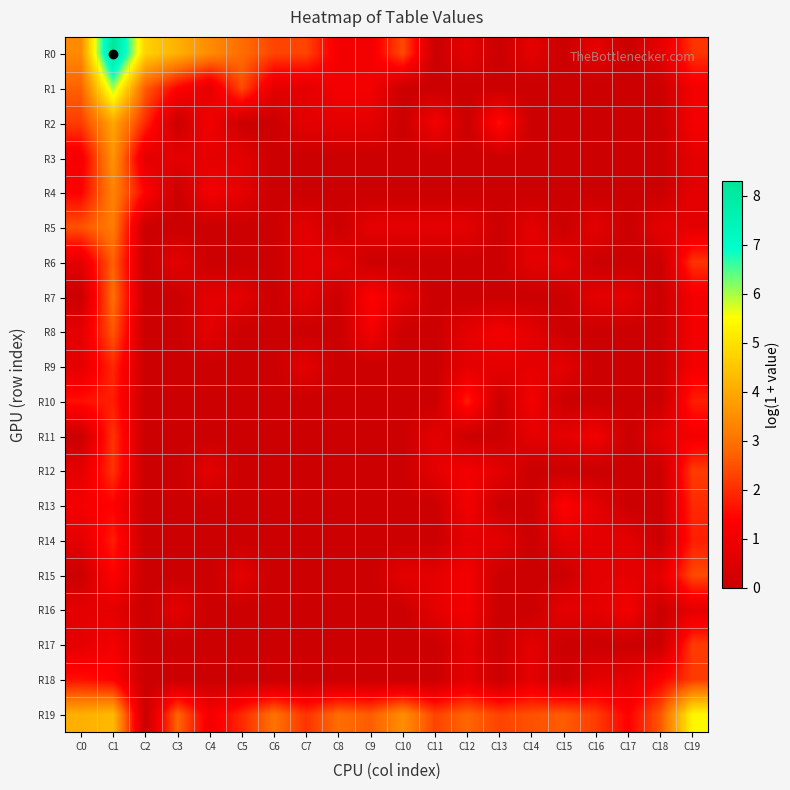

Reading right to left, extract all data points from this chart.

R0: C19=2.1	C18=0.7	C17=0.0	C16=0.7	C15=0.0	C14=0.7	C13=0.0	C12=0.7	C11=0.0	C10=2.4	C9=1.1	C8=1.1	C7=2.3	C6=2.3	C5=2.9	C4=3.4	C3=4.1	C2=4.7	C1=8.3	C0=3.4
R1: C19=1.1	C18=0.0	C17=0.0	C16=0.0	C15=0.0	C14=0.0	C13=0.0	C12=0.0	C11=0.0	C10=0.0	C9=1.1	C8=1.1	C7=0.7	C6=0.7	C5=2.4	C4=0.7	C3=1.4	C2=2.6	C1=6.0	C0=2.7
R2: C19=1.1	C18=0.0	C17=0.0	C16=0.0	C15=0.0	C14=0.0	C13=1.6	C12=0.0	C11=1.1	C10=0.0	C9=0.7	C8=0.7	C7=0.7	C6=0.0	C5=0.0	C4=1.1	C3=0.0	C2=1.9	C1=3.9	C0=2.2
R3: C19=0.7	C18=0.0	C17=0.0	C16=0.0	C15=0.0	C14=0.0	C13=0.0	C12=0.0	C11=0.0	C10=0.0	C9=0.0	C8=0.0	C7=0.0	C6=0.0	C5=0.7	C4=0.7	C3=0.7	C2=0.7	C1=3.6	C0=1.1
R4: C19=0.7	C18=0.0	C17=0.0	C16=0.0	C15=0.0	C14=0.0	C13=0.0	C12=0.0	C11=0.0	C10=0.0	C9=0.0	C8=0.0	C7=0.0	C6=0.0	C5=0.7	C4=1.1	C3=0.0	C2=1.4	C1=3.3	C0=1.4
R5: C19=0.7	C18=0.7	C17=0.0	C16=0.7	C15=0.0	C14=0.7	C13=0.0	C12=0.7	C11=0.7	C10=0.7	C9=0.7	C8=0.0	C7=0.7	C6=0.0	C5=0.0	C4=0.0	C3=0.0	C2=0.0	C1=3.2	C0=2.5
R6: C19=2.1	C18=0.0	C17=0.0	C16=0.0	C15=0.7	C14=0.7	C13=0.0	C12=0.0	C11=0.0	C10=0.0	C9=0.0	C8=0.7	C7=0.7	C6=0.0	C5=0.0	C4=0.0	C3=0.7	C2=0.0	C1=2.7	C0=0.7
R7: C19=1.1	C18=0.0	C17=0.7	C16=0.7	C15=0.0	C14=0.0	C13=0.0	C12=0.0	C11=0.0	C10=0.7	C9=1.4	C8=0.0	C7=0.7	C6=0.0	C5=0.7	C4=0.7	C3=0.0	C2=0.0	C1=2.9	C0=0.0
R8: C19=1.1	C18=0.0	C17=0.0	C16=0.0	C15=0.0	C14=0.7	C13=1.1	C12=0.7	C11=0.0	C10=0.0	C9=1.1	C8=0.0	C7=0.0	C6=0.0	C5=0.0	C4=0.7	C3=0.0	C2=0.0	C1=2.6	C0=0.7
R9: C19=1.1	C18=0.0	C17=0.0	C16=0.0	C15=0.7	C14=0.7	C13=0.7	C12=0.7	C11=0.0	C10=0.0	C9=0.0	C8=0.0	C7=0.7	C6=0.0	C5=0.0	C4=0.0	C3=0.0	C2=0.0	C1=1.9	C0=0.7
R10: C19=1.8	C18=0.0	C17=0.0	C16=0.0	C15=0.0	C14=1.1	C13=0.0	C12=1.8	C11=0.0	C10=0.0	C9=0.0	C8=0.0	C7=0.0	C6=0.0	C5=0.0	C4=0.0	C3=0.0	C2=0.0	C1=1.8	C0=1.6
R11: C19=1.1	C18=0.7	C17=0.0	C16=1.1	C15=0.7	C14=0.7	C13=0.0	C12=0.0	C11=0.7	C10=0.0	C9=0.0	C8=0.0	C7=0.0	C6=0.0	C5=0.0	C4=0.0	C3=0.0	C2=0.0	C1=2.1	C0=0.0
R12: C19=2.2	C18=0.0	C17=0.0	C16=0.0	C15=0.0	C14=0.0	C13=0.7	C12=1.1	C11=0.7	C10=0.0	C9=0.0	C8=0.0	C7=0.0	C6=0.0	C5=0.0	C4=0.7	C3=0.0	C2=0.0	C1=2.1	C0=0.7
R13: C19=1.9	C18=0.0	C17=0.0	C16=0.7	C15=1.4	C14=0.0	C13=0.0	C12=1.1	C11=0.0	C10=0.0	C9=0.0	C8=0.0	C7=0.0	C6=0.0	C5=0.0	C4=0.0	C3=0.0	C2=0.0	C1=1.4	C0=1.1
R14: C19=1.8	C18=0.0	C17=0.7	C16=0.7	C15=0.7	C14=0.0	C13=0.7	C12=0.7	C11=0.0	C10=0.0	C9=0.0	C8=0.0	C7=0.0	C6=0.0	C5=0.0	C4=0.0	C3=0.0	C2=0.0	C1=1.8	C0=0.7
R15: C19=2.4	C18=0.7	C17=0.7	C16=0.7	C15=0.0	C14=0.0	C13=0.0	C12=1.1	C11=0.7	C10=0.7	C9=0.0	C8=0.0	C7=0.0	C6=0.0	C5=0.7	C4=0.0	C3=0.0	C2=0.0	C1=1.4	C0=0.0
R16: C19=0.7	C18=0.0	C17=1.1	C16=0.7	C15=0.7	C14=0.0	C13=0.0	C12=1.1	C11=0.7	C10=0.0	C9=0.0	C8=0.0	C7=0.0	C6=0.0	C5=0.0	C4=0.0	C3=0.7	C2=0.0	C1=0.7	C0=0.7
R17: C19=2.2	C18=0.0	C17=0.0	C16=0.0	C15=0.0	C14=0.7	C13=0.0	C12=0.7	C11=0.0	C10=0.0	C9=0.0	C8=0.0	C7=0.0	C6=0.0	C5=0.0	C4=0.0	C3=0.0	C2=0.0	C1=1.1	C0=0.7
R18: C19=2.2	C18=1.4	C17=0.7	C16=0.7	C15=0.0	C14=0.7	C13=0.0	C12=0.7	C11=0.0	C10=0.0	C9=0.0	C8=0.0	C7=0.0	C6=0.0	C5=0.0	C4=0.0	C3=0.0	C2=0.0	C1=1.4	C0=1.6
R19: C19=5.4	C18=2.6	C17=1.4	C16=2.2	C15=2.6	C14=2.5	C13=2.3	C12=2.8	C11=2.3	C10=3.5	C9=2.6	C8=2.9	C7=2.1	C6=3.0	C5=1.9	C4=1.1	C3=2.8	C2=0.0	C1=4.3	C0=4.1